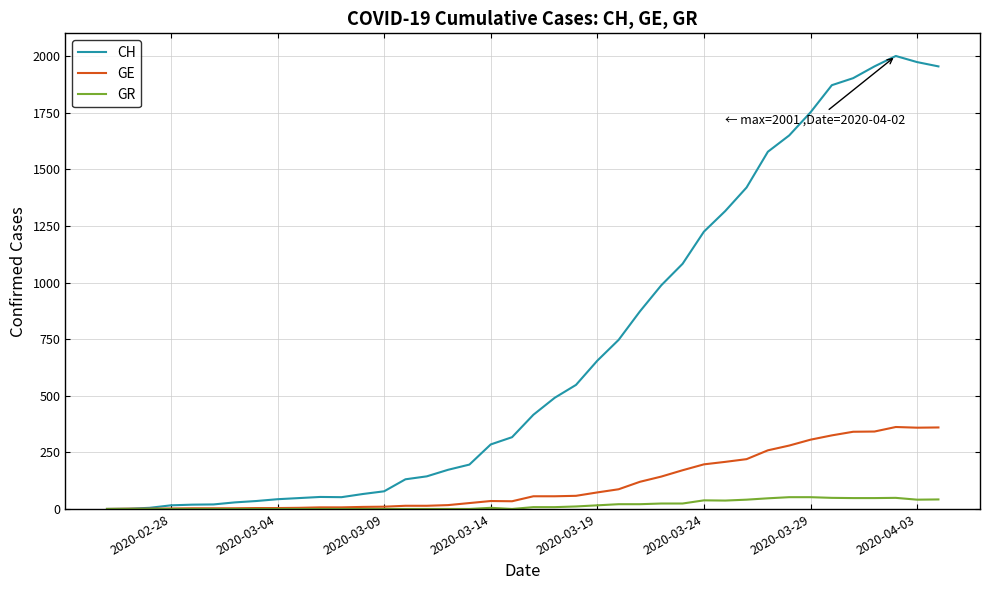

Which series has the largest total across all categories?

CH